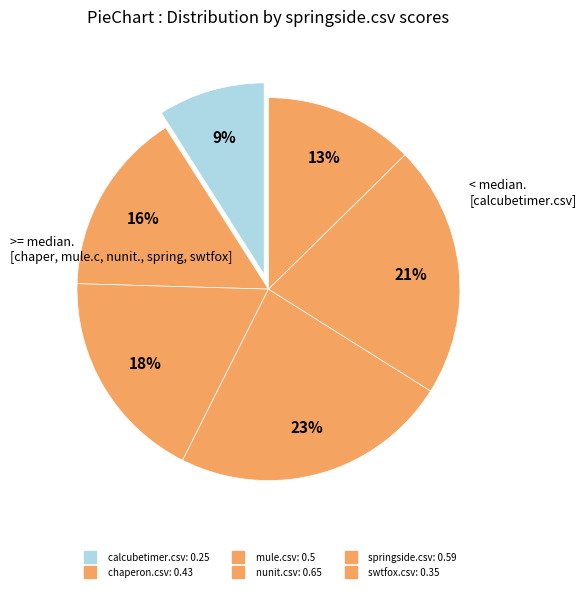

Is chaperon.csv the majority of the pie?

No